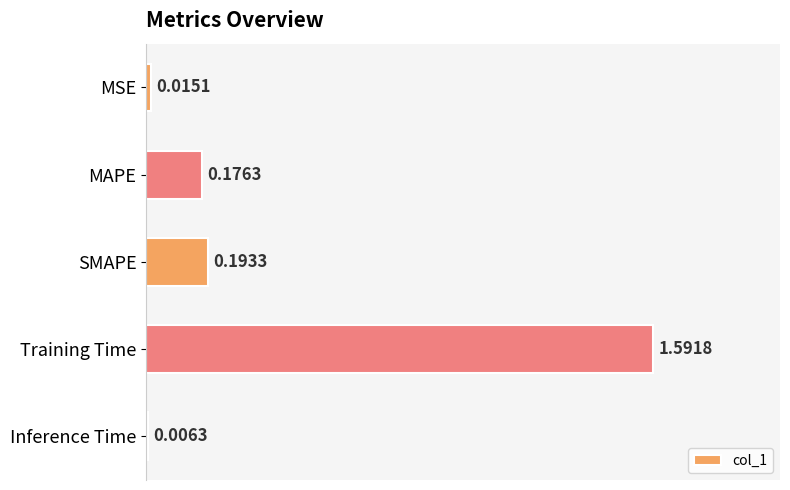

What is the label of the 5th bar from the bottom?

MSE